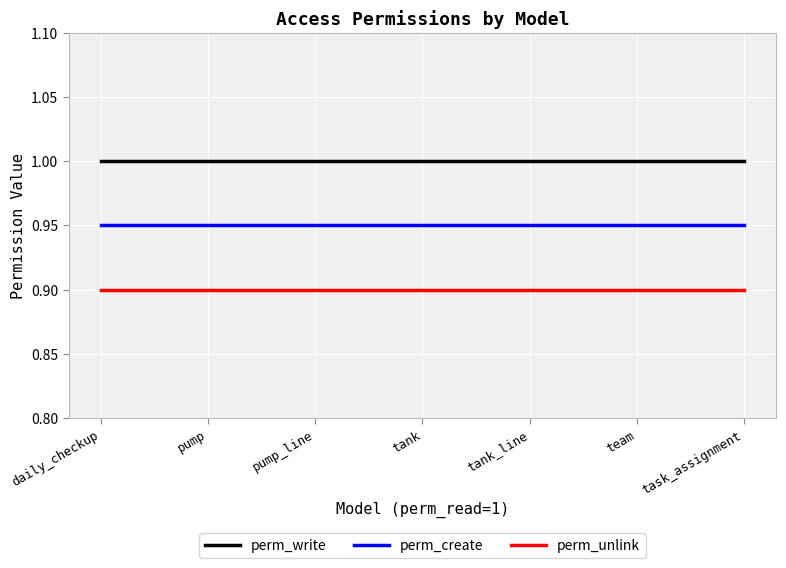

Is the value of perm_unlink at tank_line greater than the value of perm_write at pump?

No